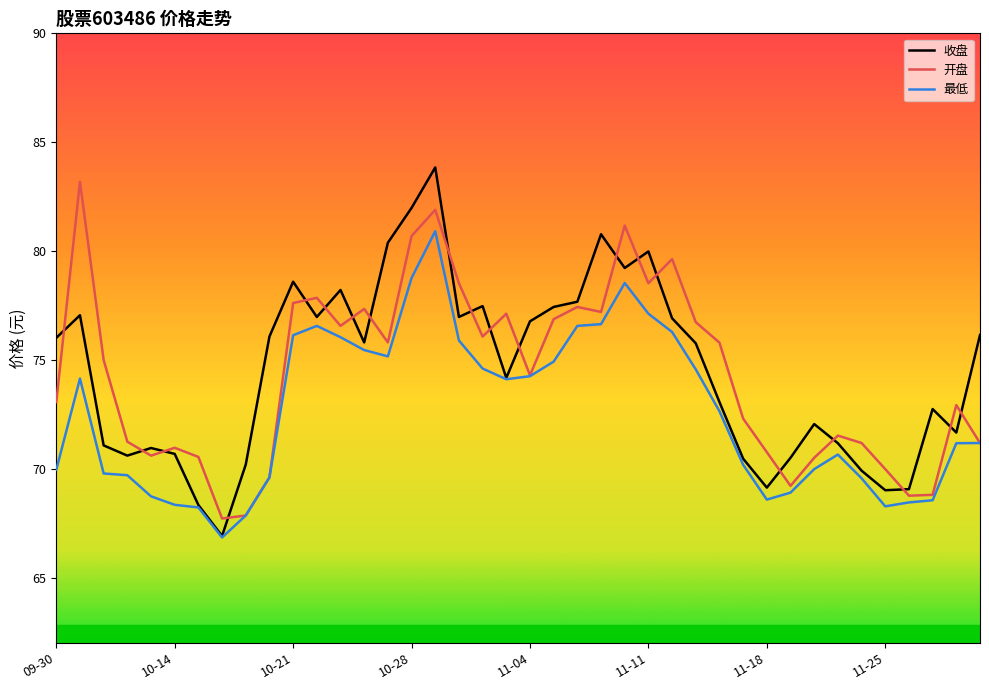

What is the highest value of the 收盘 series?

83.8